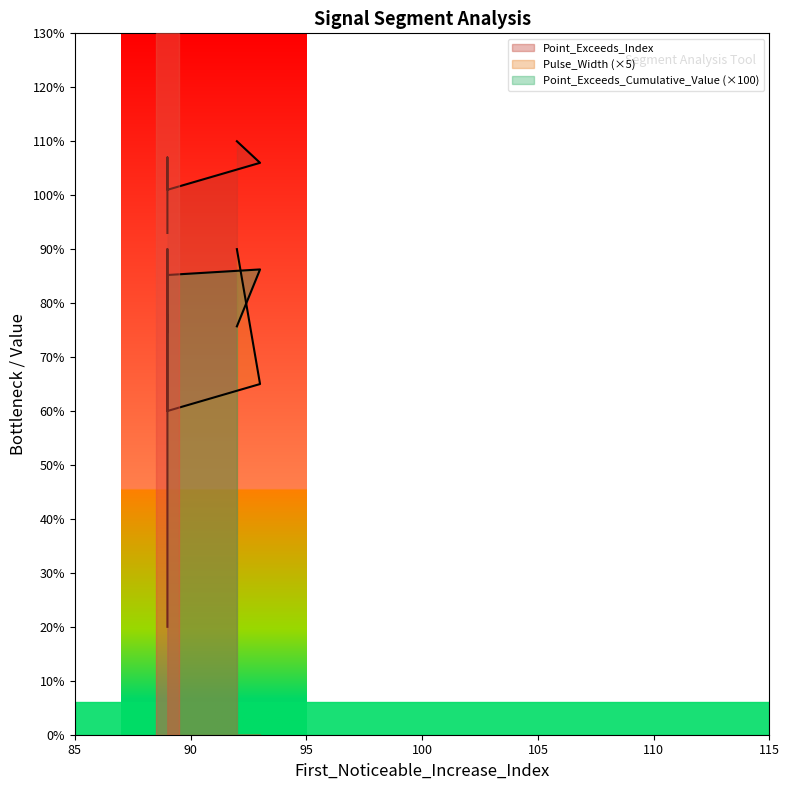

What is the difference between the maximum and second lowest values in the Point_Exceeds_Index series?

9.0